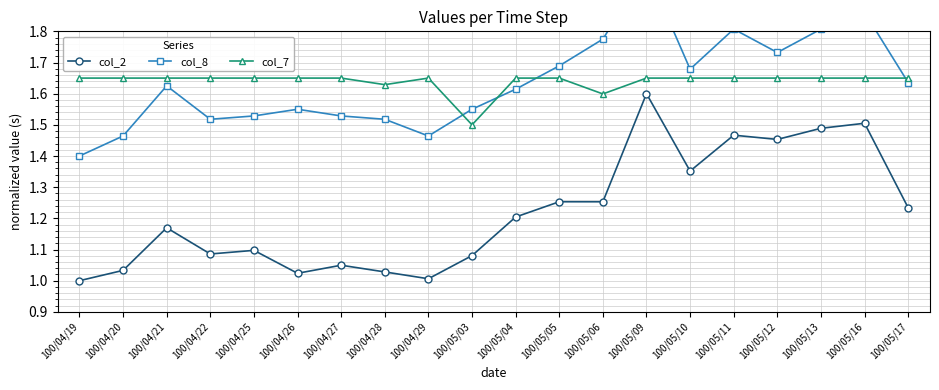

What is the maximum value shown in the chart?

2.0